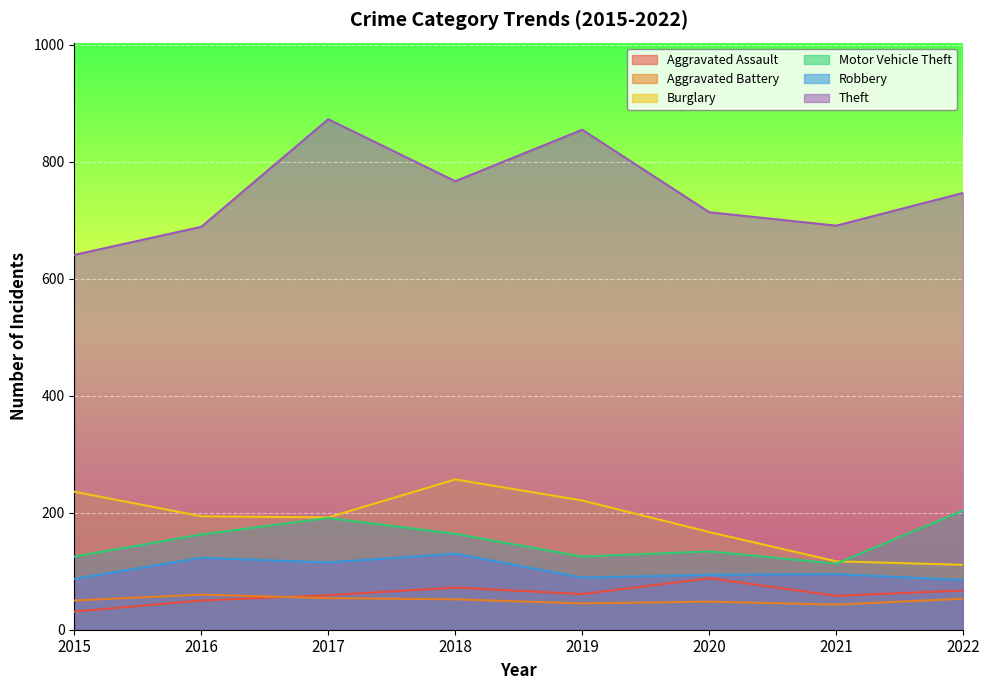

Between 2016 and 2017, which series saw the biggest shift?

Theft